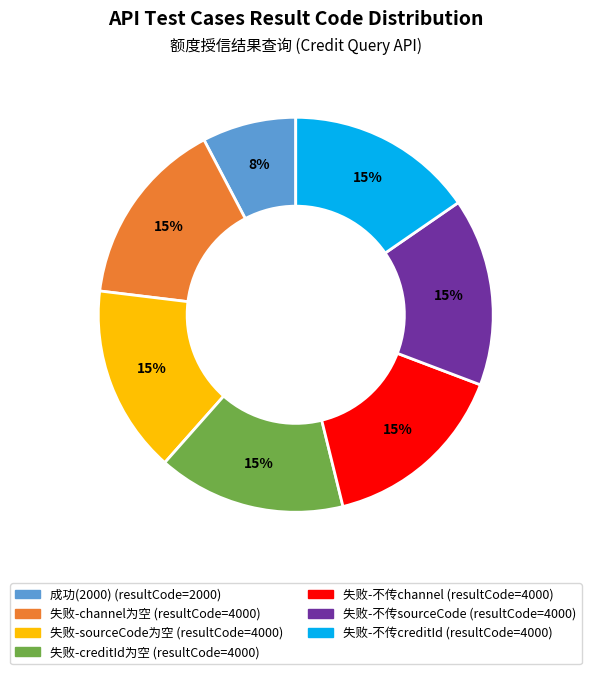

To the nearest percent, what is the average slice percentage?

14%